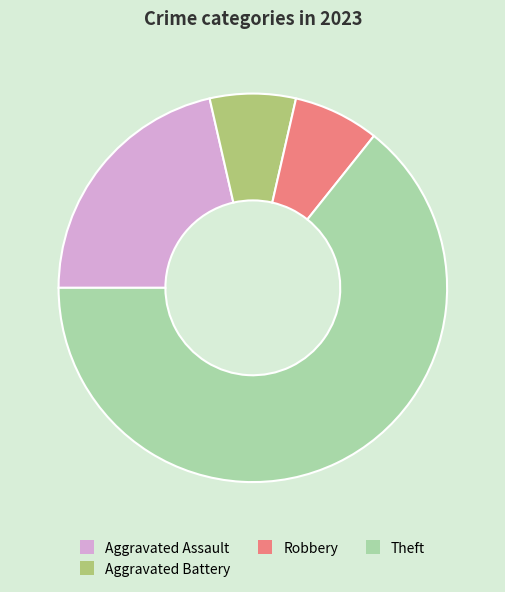

Is it true that Theft is 79% of the pie?

False